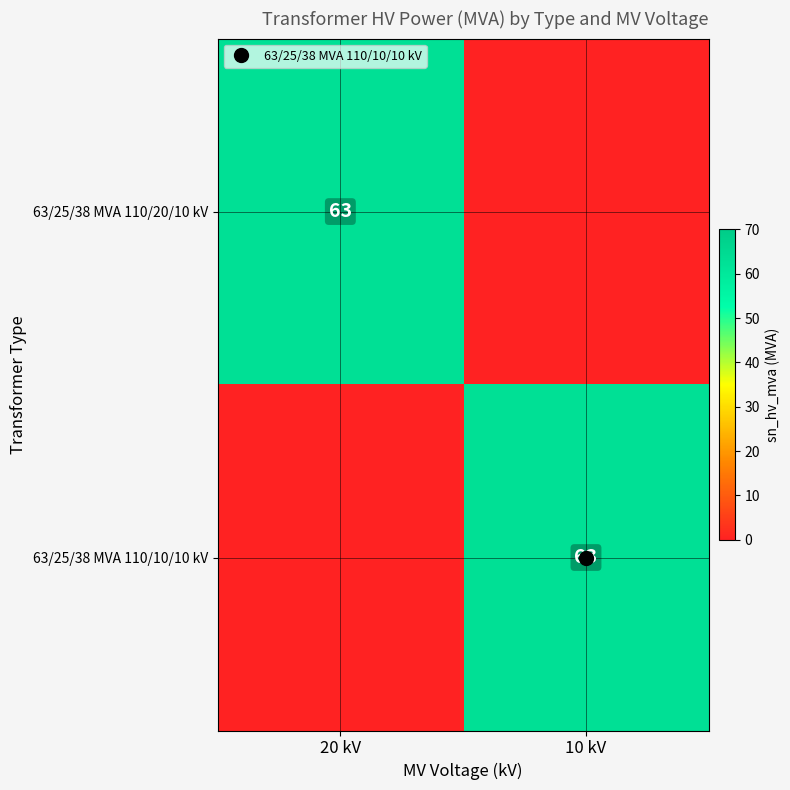

True or false: 63/25/38 MVA 110/20/10 kV has a value of 112 at 20 kV.

False